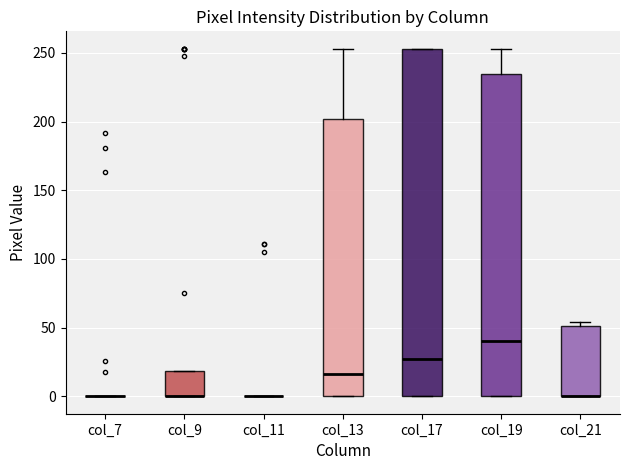

Reading left to right, transcribe this box plot: for each box, give where its median line is, the range the box spans, and where its two whiskers end, as read against the y-axis. The values are not printed on the chart, so give them approximately, as read against the axis.

col_7: box collapsed to a line at 0, whiskers 0 to 0
col_9: median 0 (drawn on the box's lower edge), box 0 to 20, whiskers 0 to 20
col_11: box collapsed to a line at 0, whiskers 0 to 0
col_13: median 15, box 0 to 200, whiskers 0 to 255
col_17: median 25, box 0 to 255, whiskers 0 to 255
col_19: median 40, box 0 to 235, whiskers 0 to 255
col_21: median 0 (drawn on the box's lower edge), box 0 to 50, whiskers 0 to 55